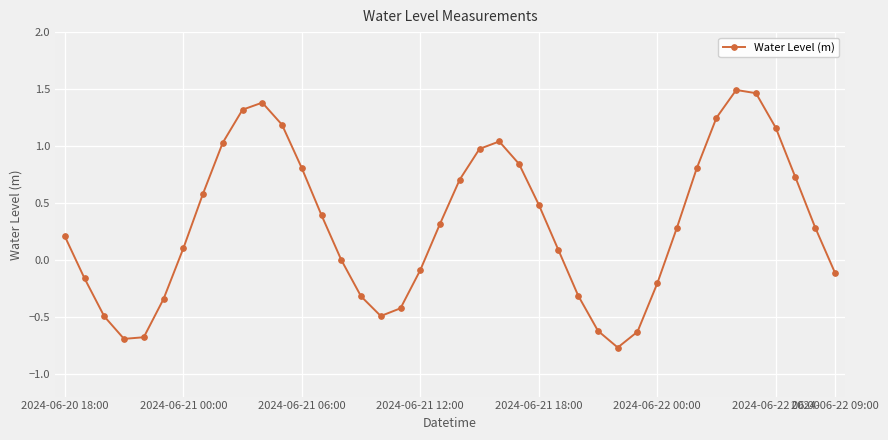

True or false: there are more than 1 points higher than both neighbors.

True